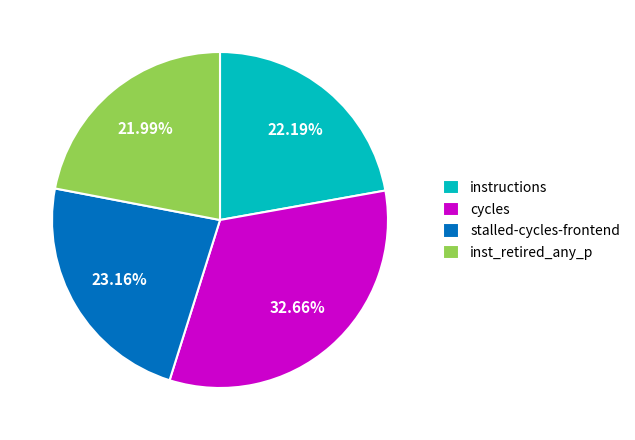

How many slices are in this pie chart?

4